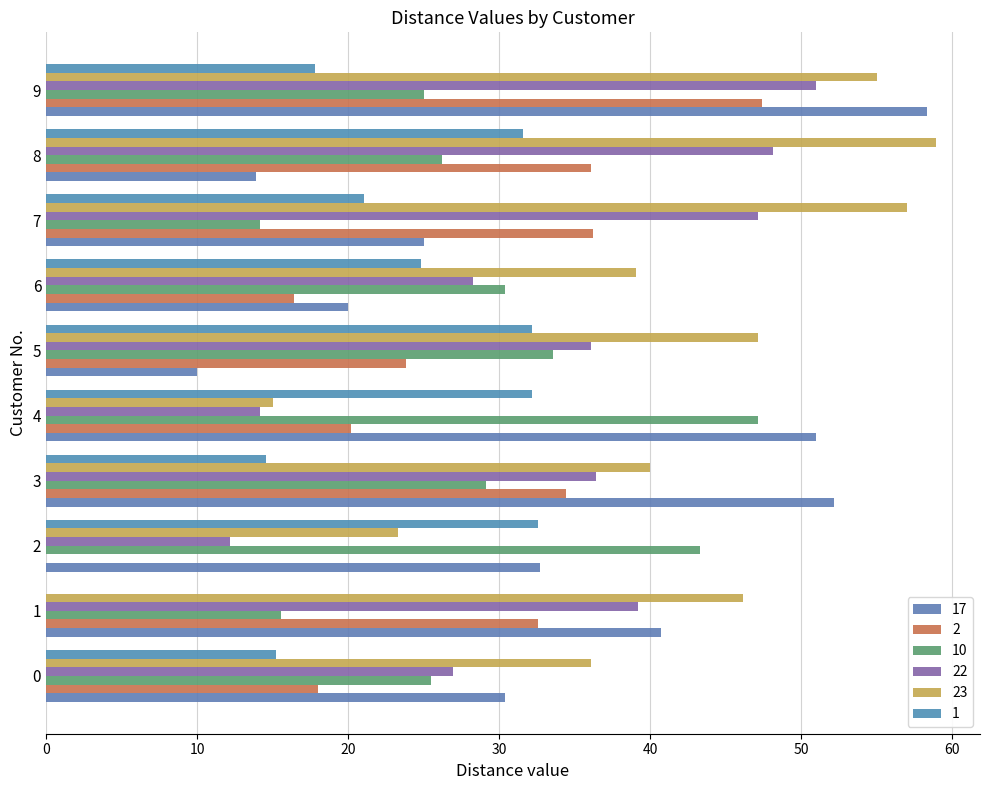

At which category is the sum across all series the highest?

9